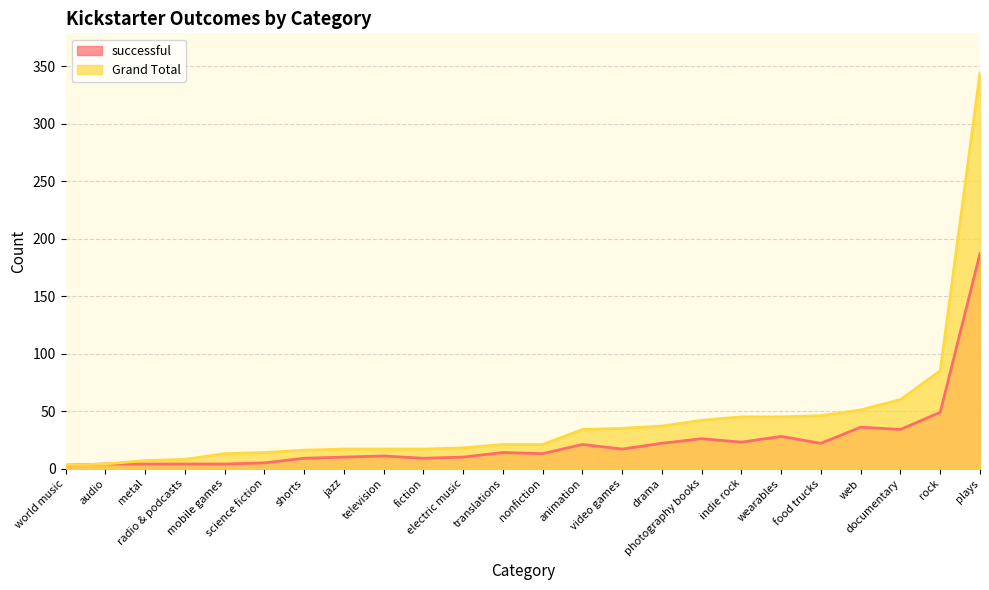

Which series has the widest spread of values?

Grand Total